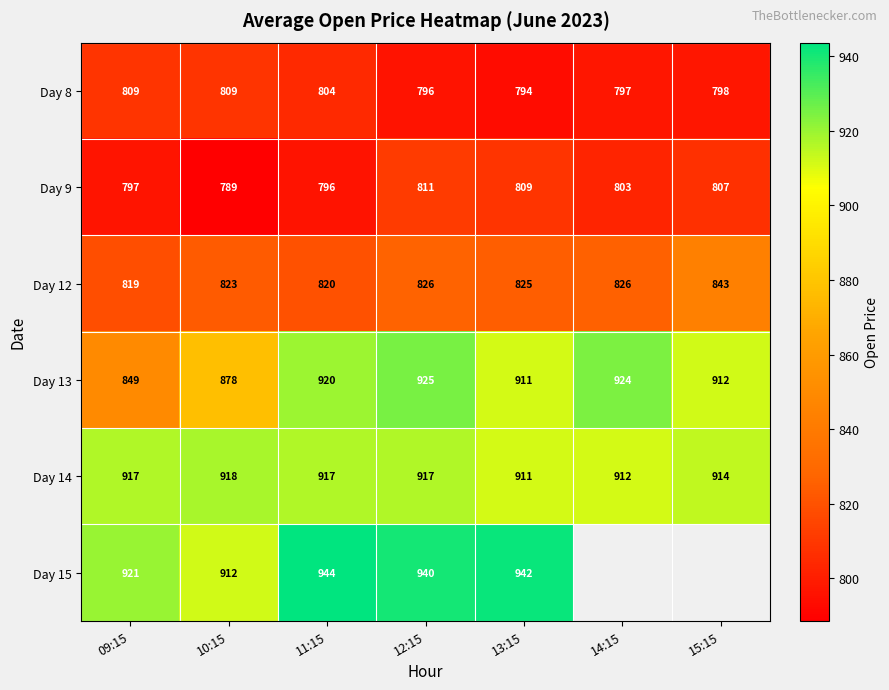

What is the difference between the maximum and minimum values in the Day 14 series?

6.7